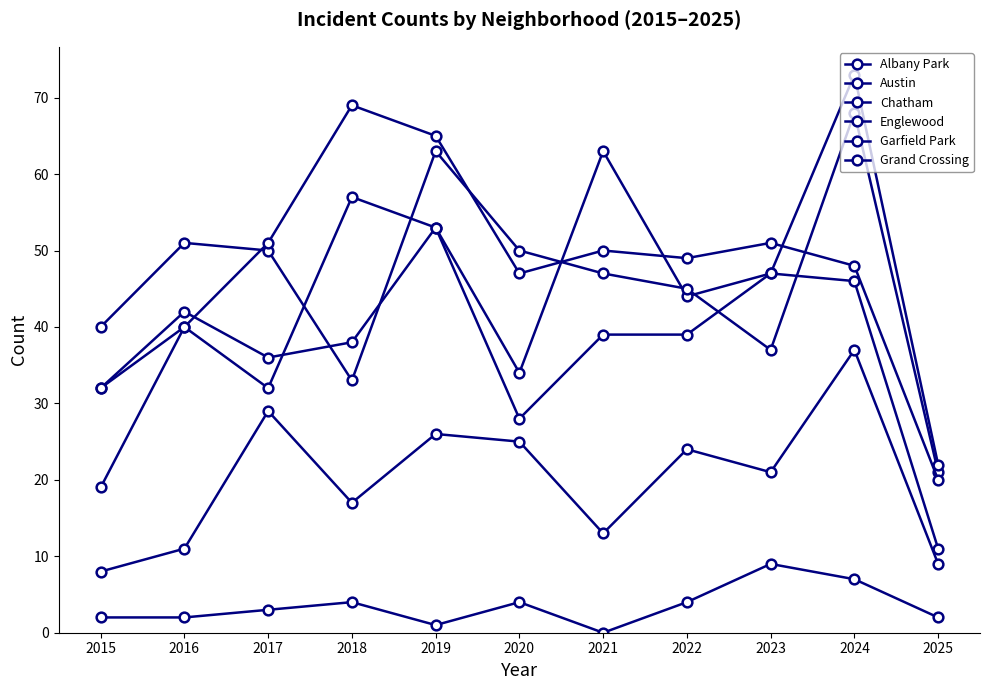

Which series has the largest total across all categories?

Garfield Park